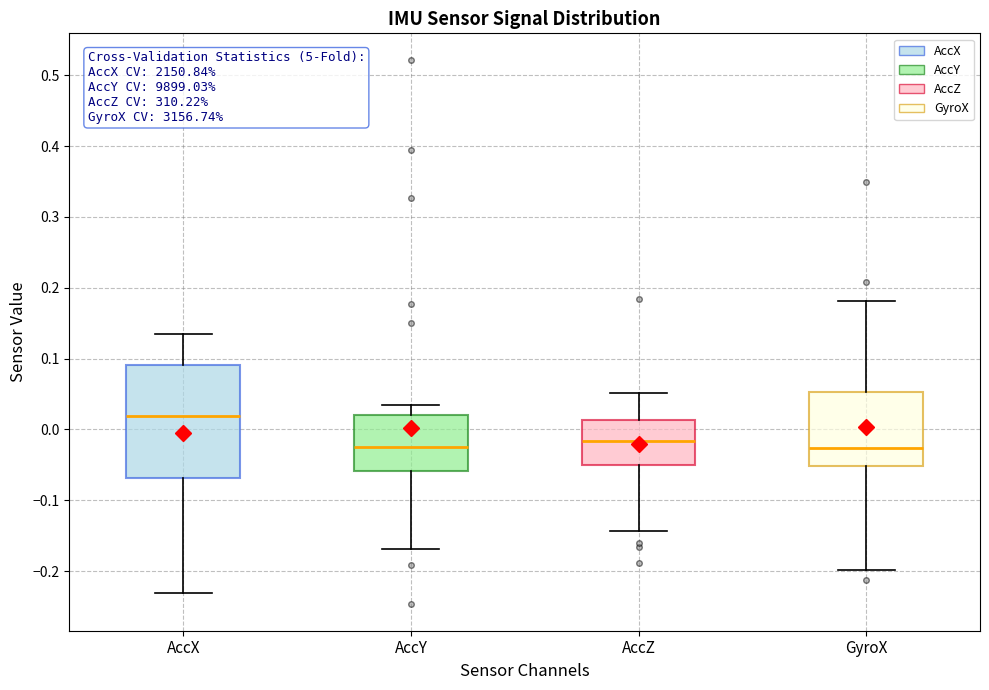

Reading left to right, read every box against the y-axis: the position of its median line, the range the box covers, and the ends of its whiskers. The values are not printed on the chart, so give them approximately, as read against the axis.

AccX: median 0.02, box -0.07 to 0.09, whiskers -0.23 to 0.13
AccY: median -0.03, box -0.06 to 0.02, whiskers -0.17 to 0.04
AccZ: median -0.02, box -0.05 to 0.01, whiskers -0.14 to 0.05
GyroX: median -0.03, box -0.05 to 0.05, whiskers -0.20 to 0.18